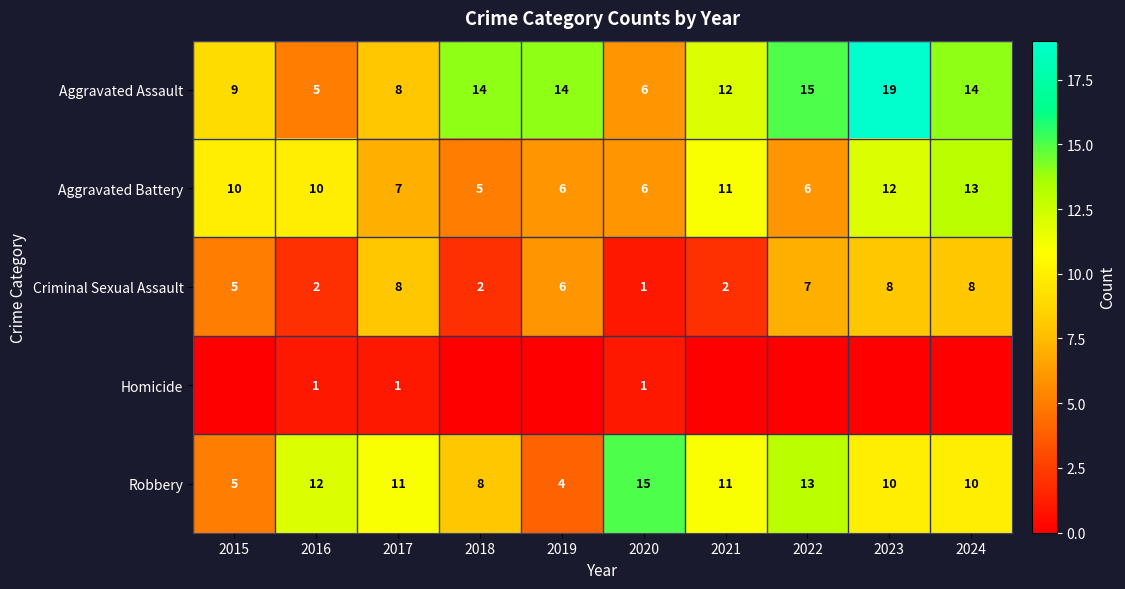

What is the difference between the highest and lowest values at 2023?

19